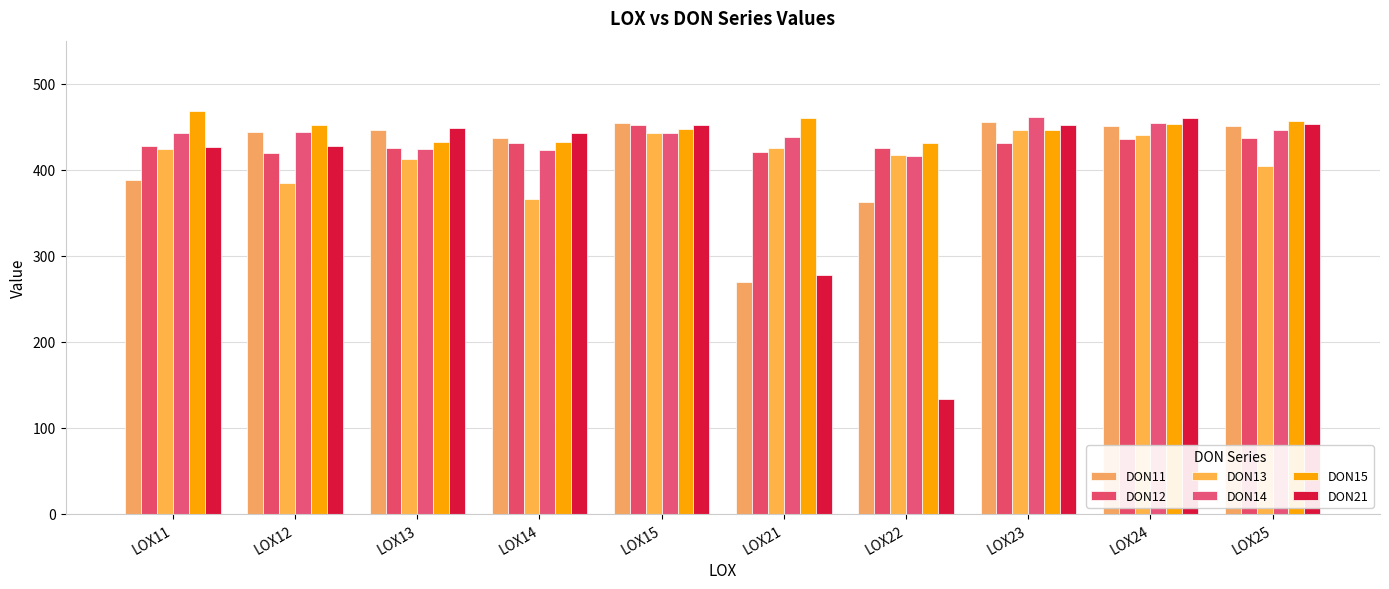

Are the bars horizontal?

No